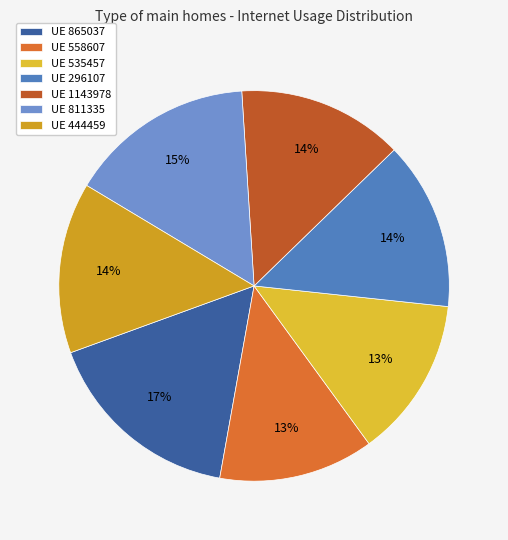

Rank the categories by value from highest to lowest.

865037, 811335, 444459, 296107, 1143978, 535457, 558607